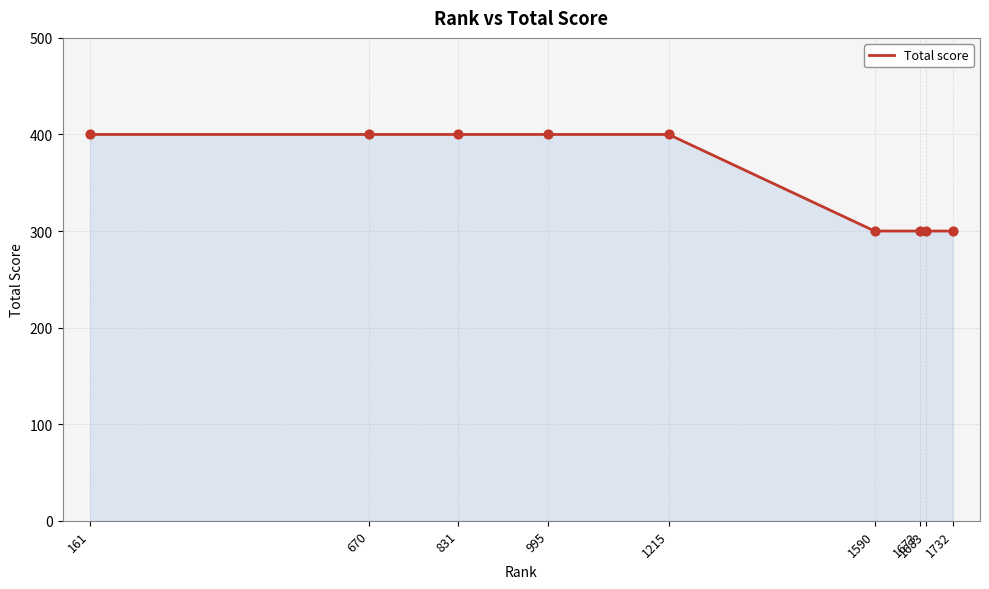

The value at 1215 is 650. True or false?

False